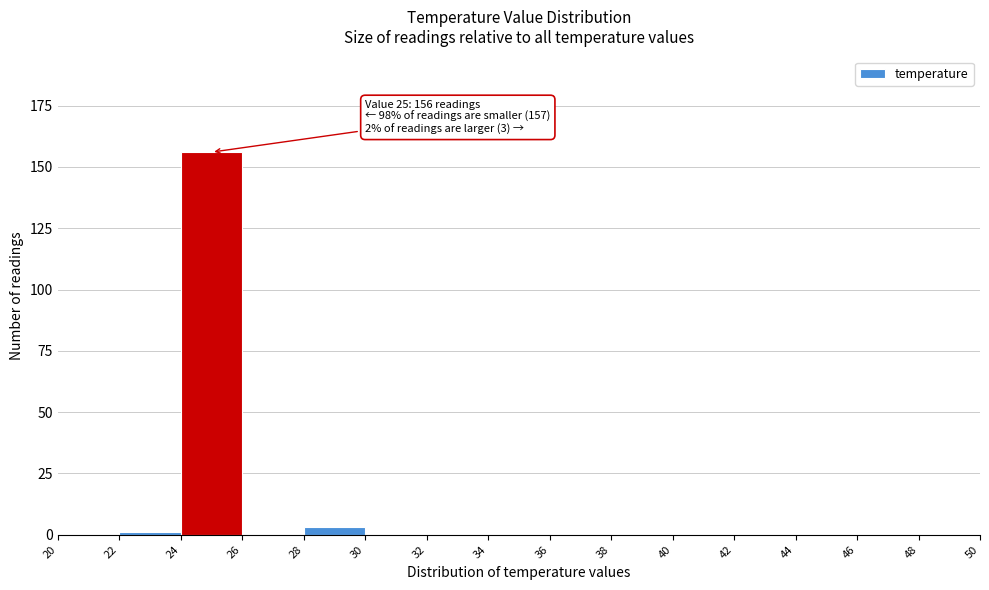

Over which range of the x-axis is the bar tallest?

24 to 26